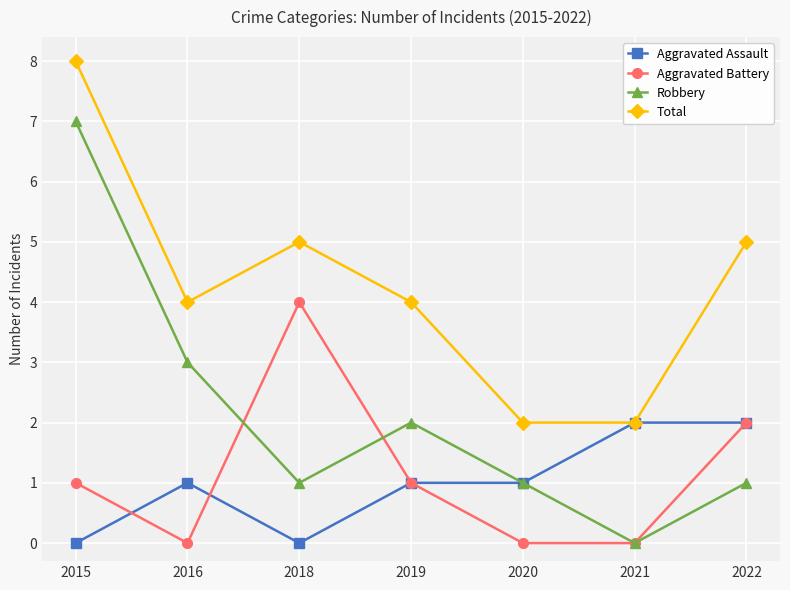

At 2016, list the series in order from largest to smallest.

Total, Robbery, Aggravated Assault, Aggravated Battery